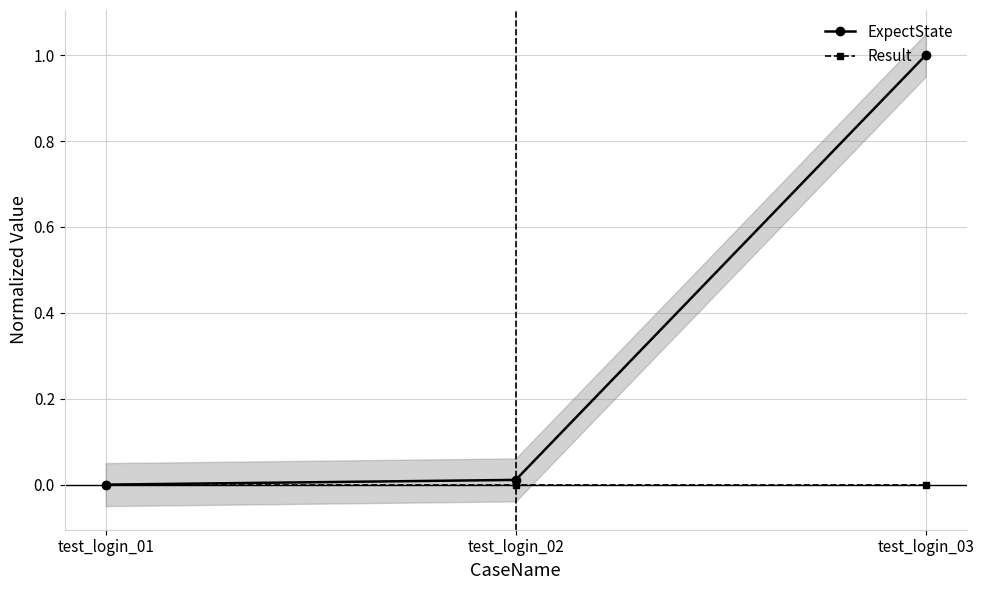

Reading left to right, what are all the values shown in this chart?

ExpectState: test_login_01=0.0	test_login_02=0.0	test_login_03=1.0
Result: test_login_01=0.0	test_login_02=0.0	test_login_03=0.0